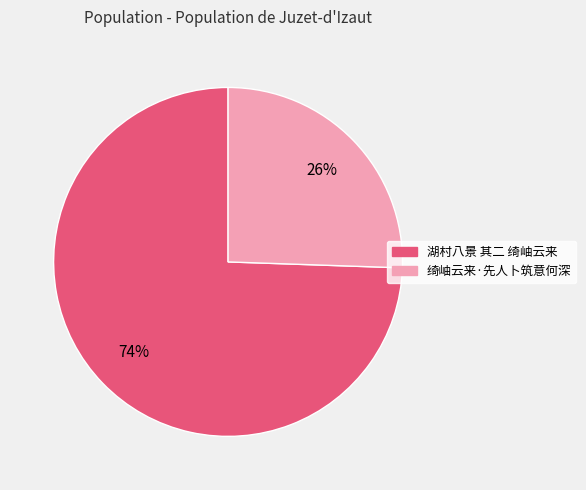

To the nearest percent, what is the combined percentage of 绮岫云来·先人卜筑意何深 and 湖村八景 其二 绮岫云来?

100%